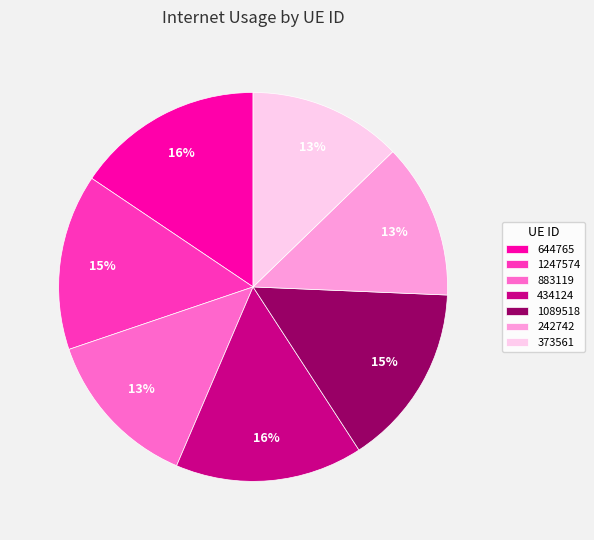

Is 242742 the majority of the pie?

No